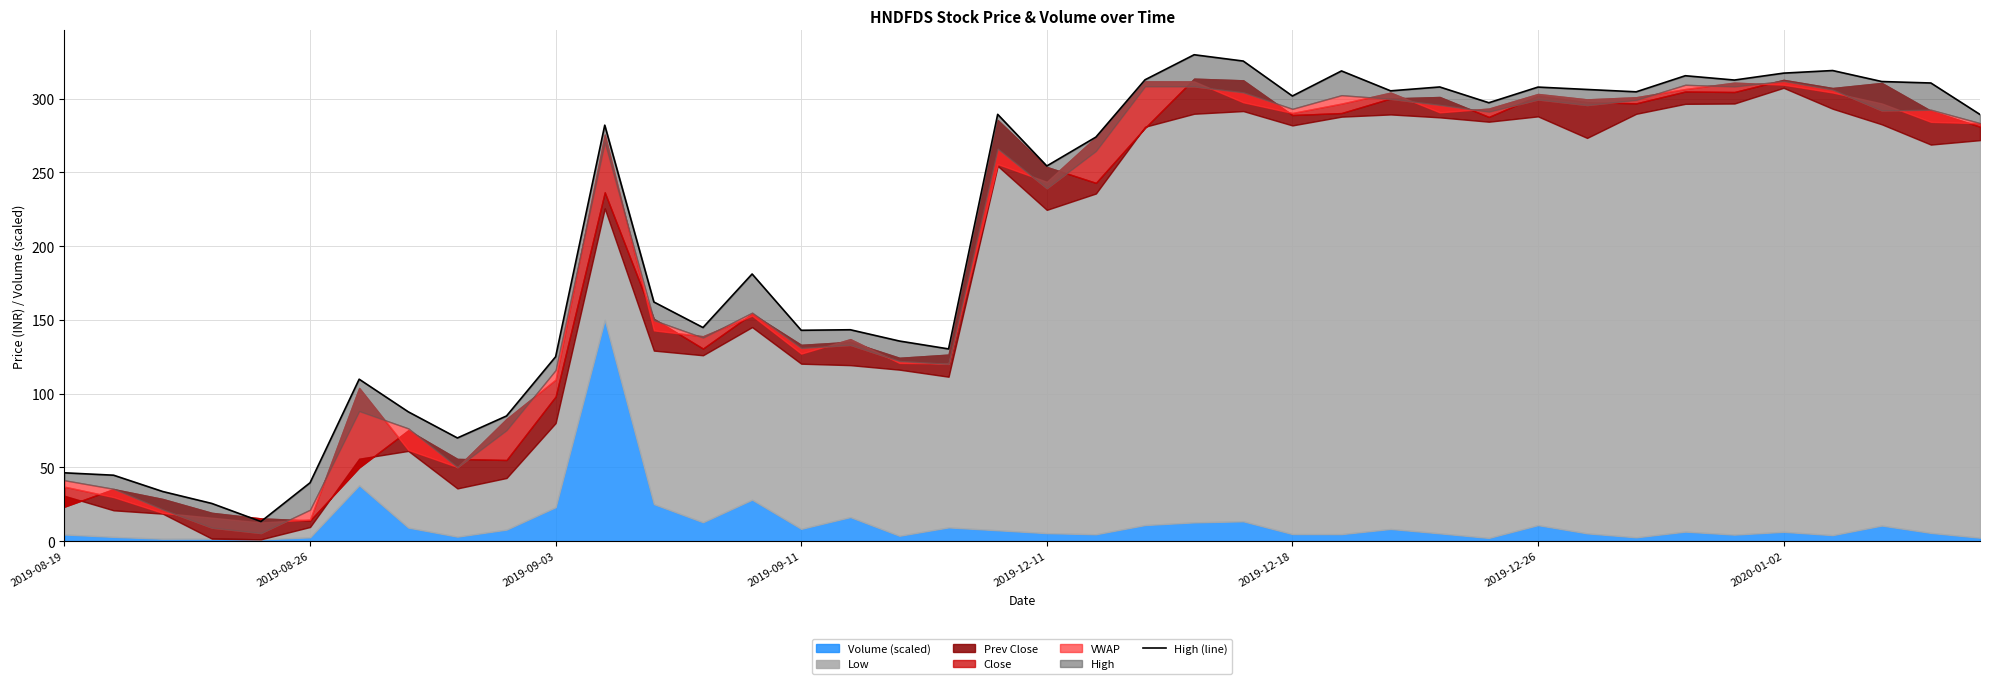

True or false: the data has more than 2 interior local peaks.

True